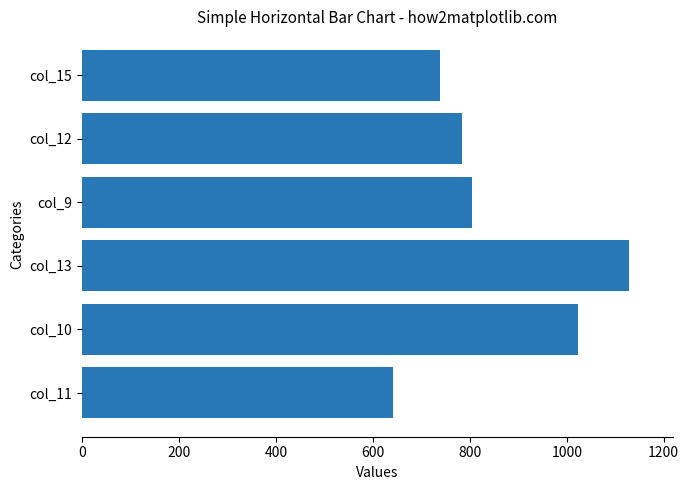

What is the maximum value shown in the chart?

1129.0